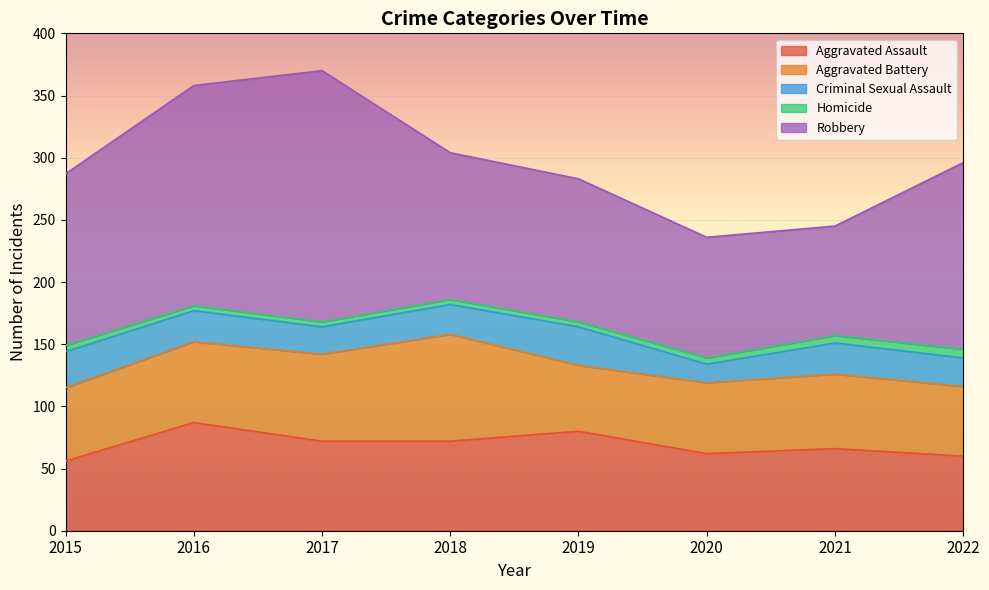

List the series in order of their peak value, highest first.

Robbery, Aggravated Assault, Aggravated Battery, Criminal Sexual Assault, Homicide